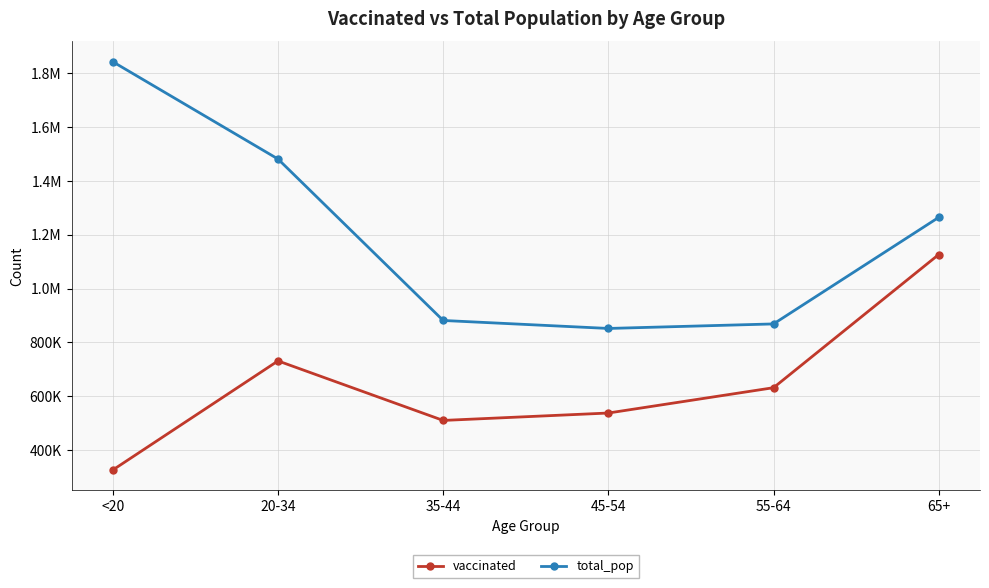

What is the sum of the vaccinated values at 20-34 and 35-44?

1241612